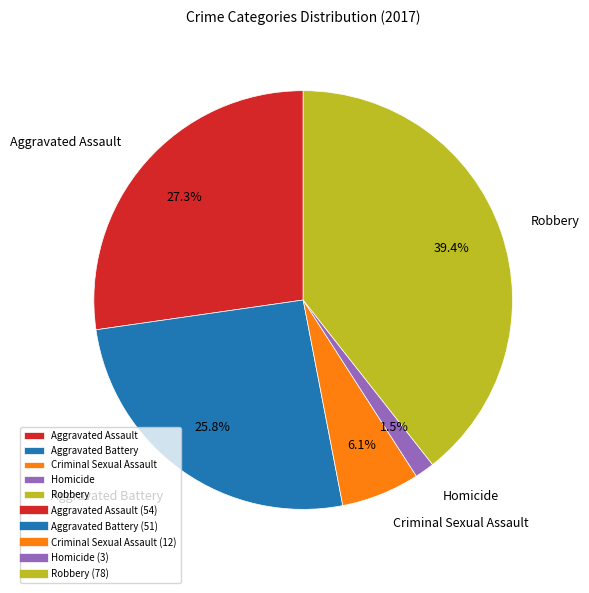

Is there any slice that represents more than half of the pie?

No